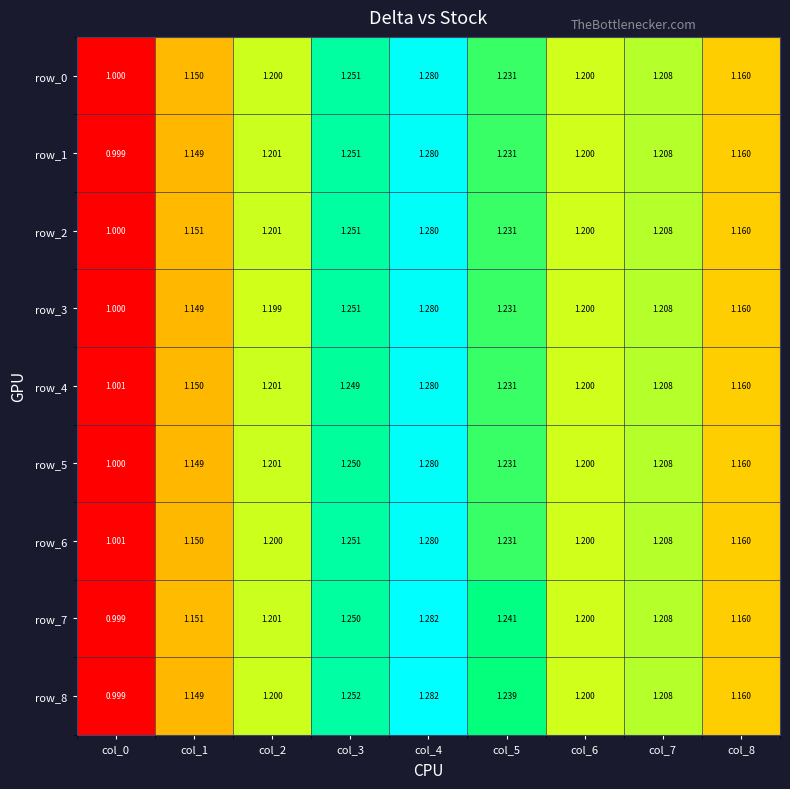

Read the row_4 value at col_4.

1.3